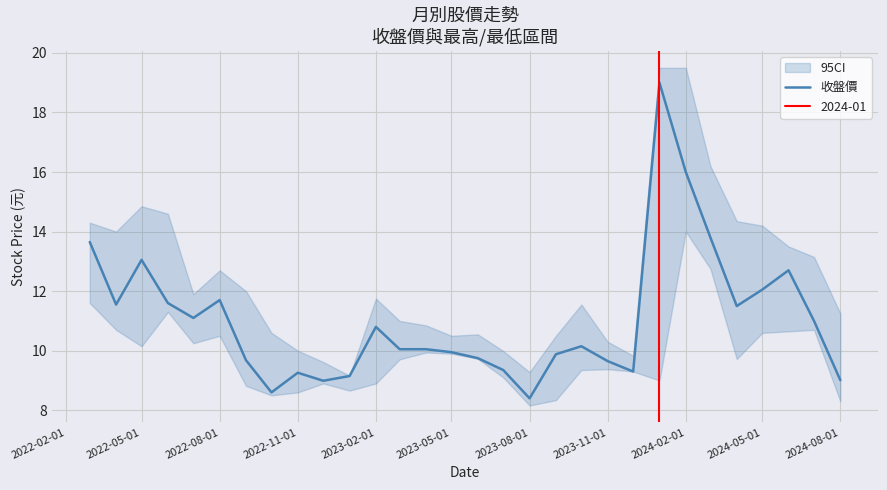

Does the chart have visible grid lines?

Yes